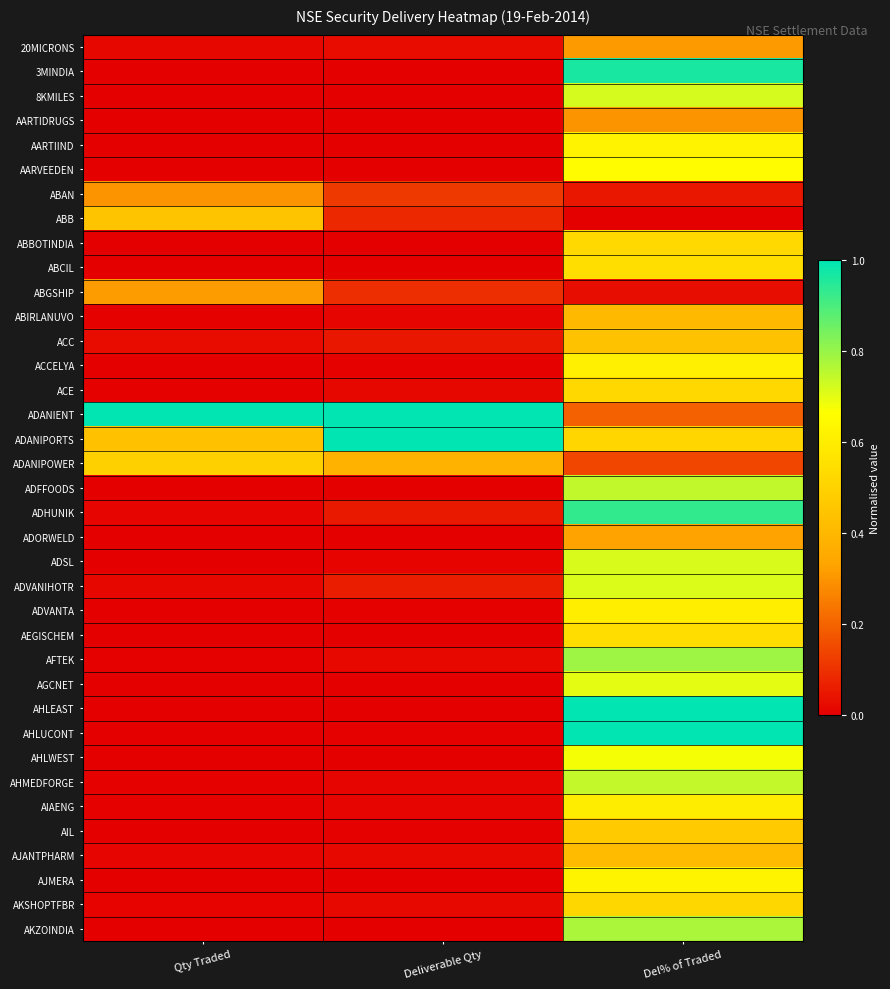

Reading right to left, list all the values displayed in this chart.

20MICRONS: Del% of Traded=0.3	Deliverable Qty=0.0	Qty Traded=0.0
3MINDIA: Del% of Traded=1.0	Deliverable Qty=0.0	Qty Traded=0.0
8KMILES: Del% of Traded=0.7	Deliverable Qty=0.0	Qty Traded=0.0
AARTIDRUGS: Del% of Traded=0.3	Deliverable Qty=0.0	Qty Traded=0.0
AARTIIND: Del% of Traded=0.6	Deliverable Qty=0.0	Qty Traded=0.0
AARVEEDEN: Del% of Traded=0.7	Deliverable Qty=0.0	Qty Traded=0.0
ABAN: Del% of Traded=0.1	Deliverable Qty=0.1	Qty Traded=0.3
ABB: Del% of Traded=0.0	Deliverable Qty=0.1	Qty Traded=0.4
ABBOTINDIA: Del% of Traded=0.5	Deliverable Qty=0.0	Qty Traded=0.0
ABCIL: Del% of Traded=0.5	Deliverable Qty=0.0	Qty Traded=0.0
ABGSHIP: Del% of Traded=0.0	Deliverable Qty=0.1	Qty Traded=0.3
ABIRLANUVO: Del% of Traded=0.4	Deliverable Qty=0.0	Qty Traded=0.0
ACC: Del% of Traded=0.4	Deliverable Qty=0.1	Qty Traded=0.0
ACCELYA: Del% of Traded=0.6	Deliverable Qty=0.0	Qty Traded=0.0
ACE: Del% of Traded=0.5	Deliverable Qty=0.0	Qty Traded=0.0
ADANIENT: Del% of Traded=0.2	Deliverable Qty=1.0	Qty Traded=1.0
ADANIPORTS: Del% of Traded=0.5	Deliverable Qty=1.0	Qty Traded=0.4
ADANIPOWER: Del% of Traded=0.1	Deliverable Qty=0.4	Qty Traded=0.5
ADFFOODS: Del% of Traded=0.7	Deliverable Qty=0.0	Qty Traded=0.0
ADHUNIK: Del% of Traded=0.9	Deliverable Qty=0.1	Qty Traded=0.0
ADORWELD: Del% of Traded=0.3	Deliverable Qty=0.0	Qty Traded=0.0
ADSL: Del% of Traded=0.7	Deliverable Qty=0.0	Qty Traded=0.0
ADVANIHOTR: Del% of Traded=0.7	Deliverable Qty=0.1	Qty Traded=0.0
ADVANTA: Del% of Traded=0.6	Deliverable Qty=0.0	Qty Traded=0.0
AEGISCHEM: Del% of Traded=0.5	Deliverable Qty=0.0	Qty Traded=0.0
AFTEK: Del% of Traded=0.8	Deliverable Qty=0.0	Qty Traded=0.0
AGCNET: Del% of Traded=0.7	Deliverable Qty=0.0	Qty Traded=0.0
AHLEAST: Del% of Traded=1.0	Deliverable Qty=0.0	Qty Traded=0.0
AHLUCONT: Del% of Traded=1.0	Deliverable Qty=0.0	Qty Traded=0.0
AHLWEST: Del% of Traded=0.7	Deliverable Qty=0.0	Qty Traded=0.0
AHMEDFORGE: Del% of Traded=0.7	Deliverable Qty=0.0	Qty Traded=0.0
AIAENG: Del% of Traded=0.6	Deliverable Qty=0.0	Qty Traded=0.0
AIL: Del% of Traded=0.5	Deliverable Qty=0.0	Qty Traded=0.0
AJANTPHARM: Del% of Traded=0.4	Deliverable Qty=0.0	Qty Traded=0.0
AJMERA: Del% of Traded=0.6	Deliverable Qty=0.0	Qty Traded=0.0
AKSHOPTFBR: Del% of Traded=0.5	Deliverable Qty=0.0	Qty Traded=0.0
AKZOINDIA: Del% of Traded=0.8	Deliverable Qty=0.0	Qty Traded=0.0